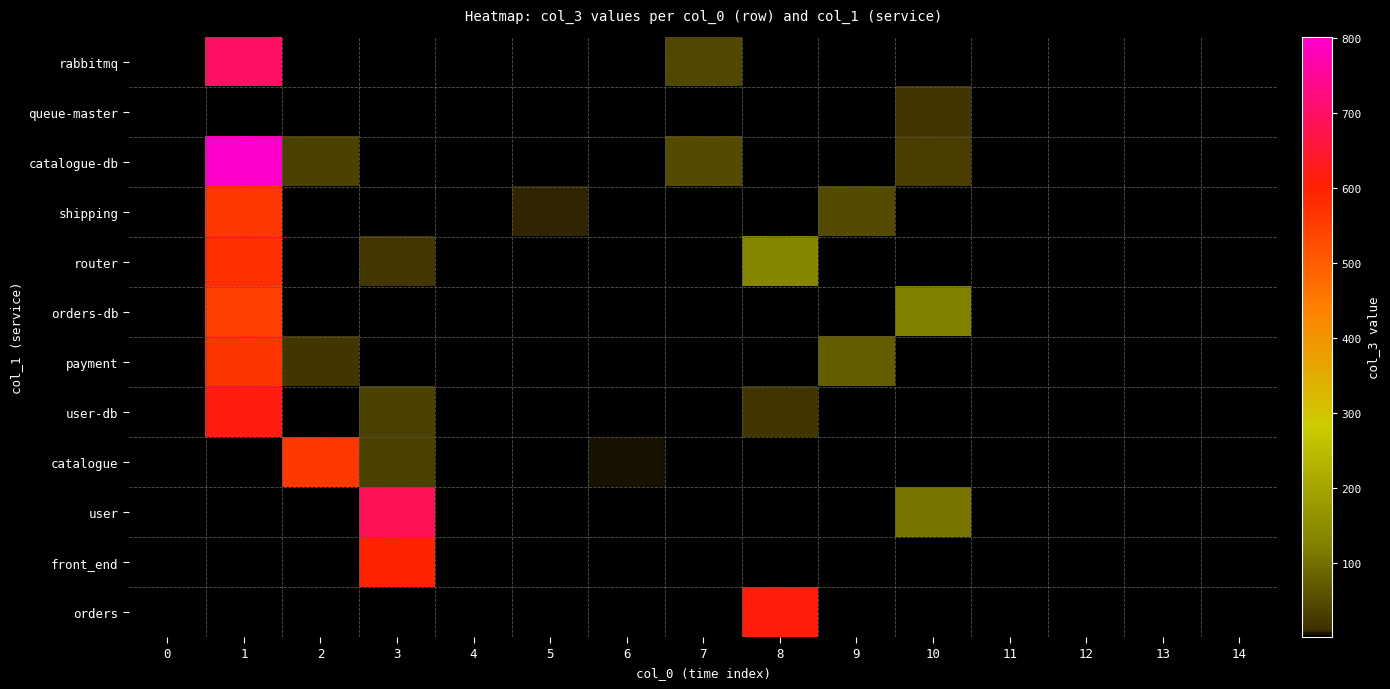

Which has a higher value, 9 or 1?

1